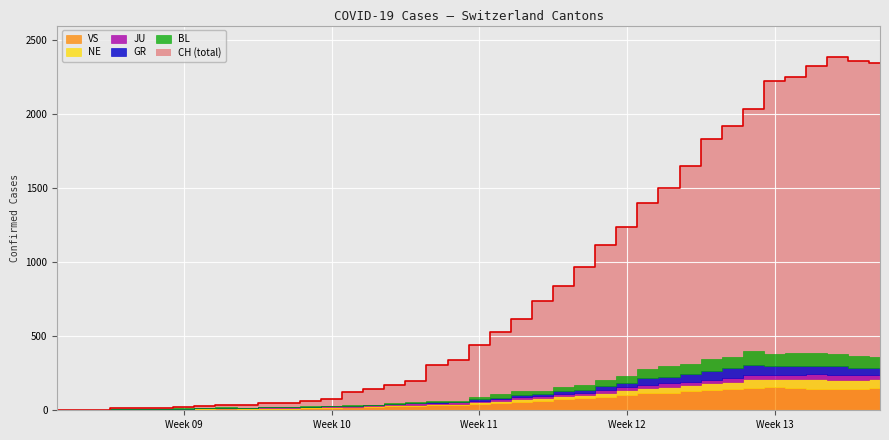

True or false: JU and GR cross at least once.

True